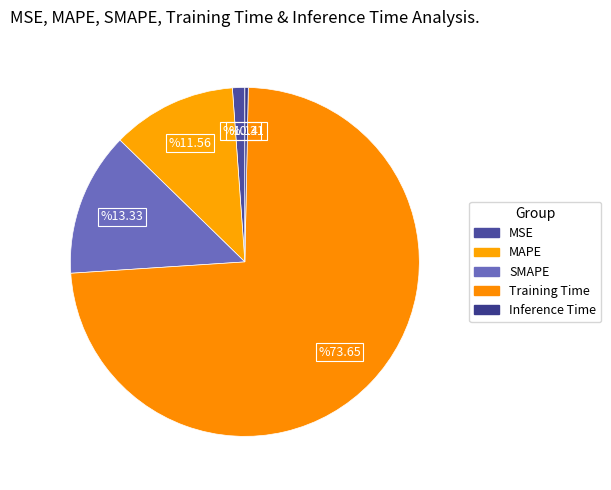

Is the sum of Inference Time and Training Time greater than half?

Yes